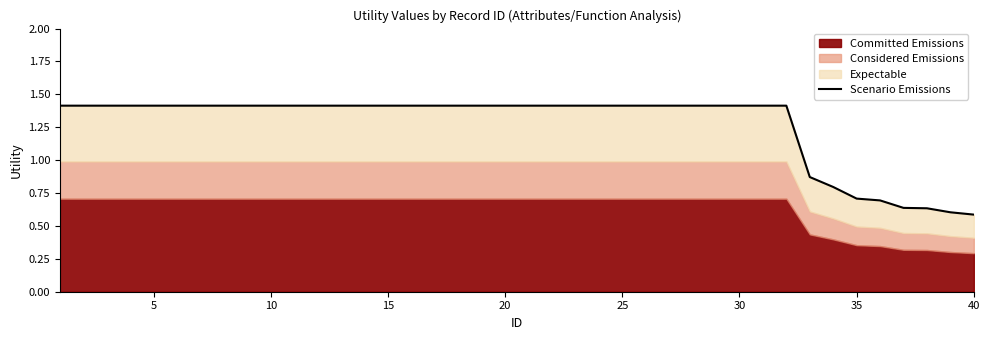

What is the difference between the maximum and minimum values?

0.8